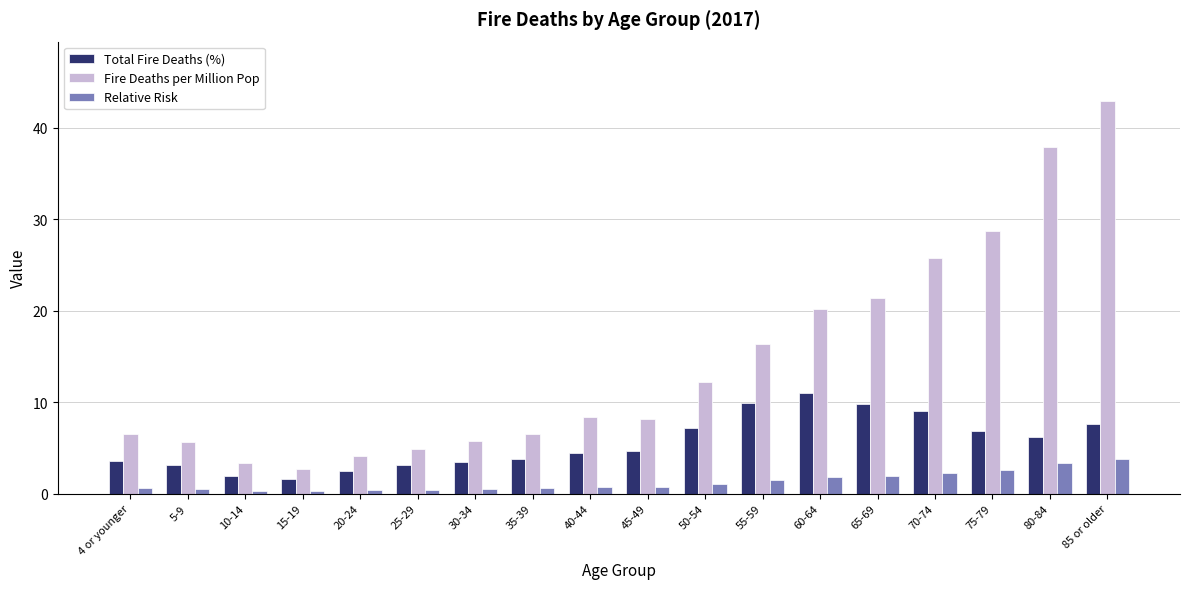

What is the total value across all series at 20-24?

6.9